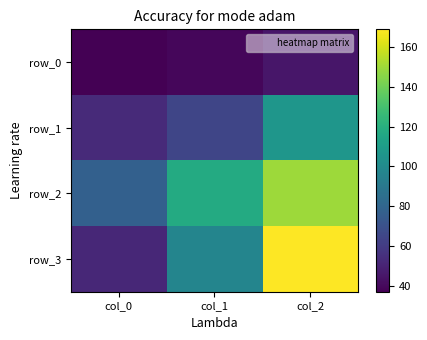

Which series has the largest total across all categories?

row_2